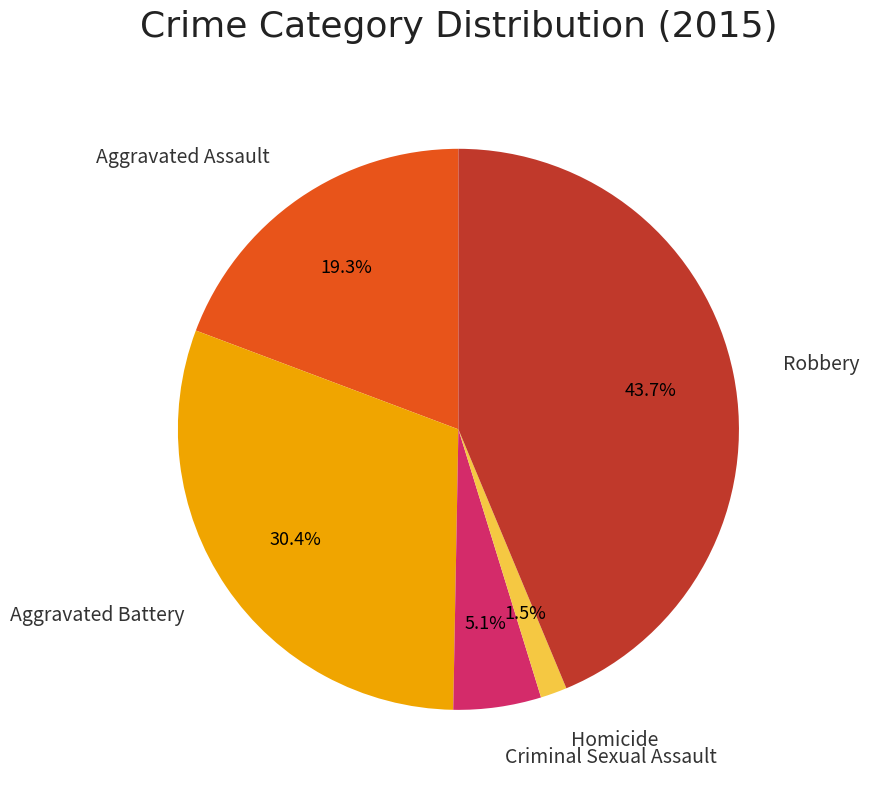

Is there any slice that represents more than half of the pie?

No